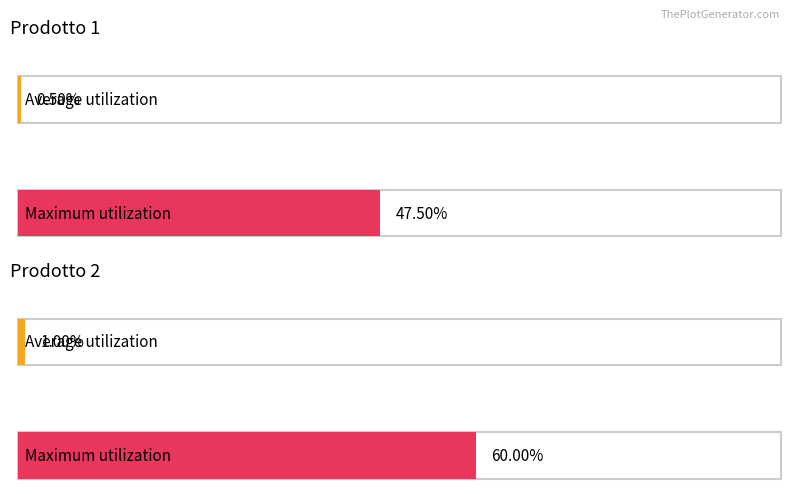

Which series has the largest range (max minus min)?

Maximum utilization